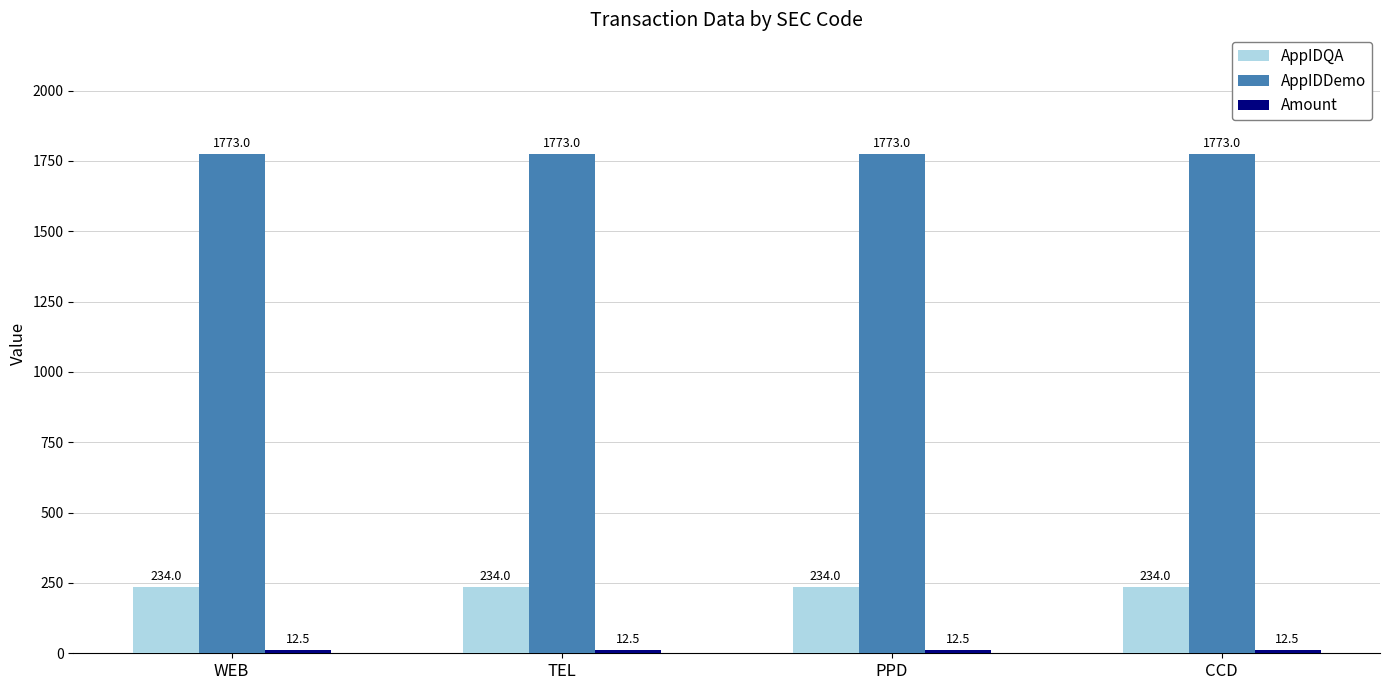

What is the label of the 4th bar from the right?

WEB